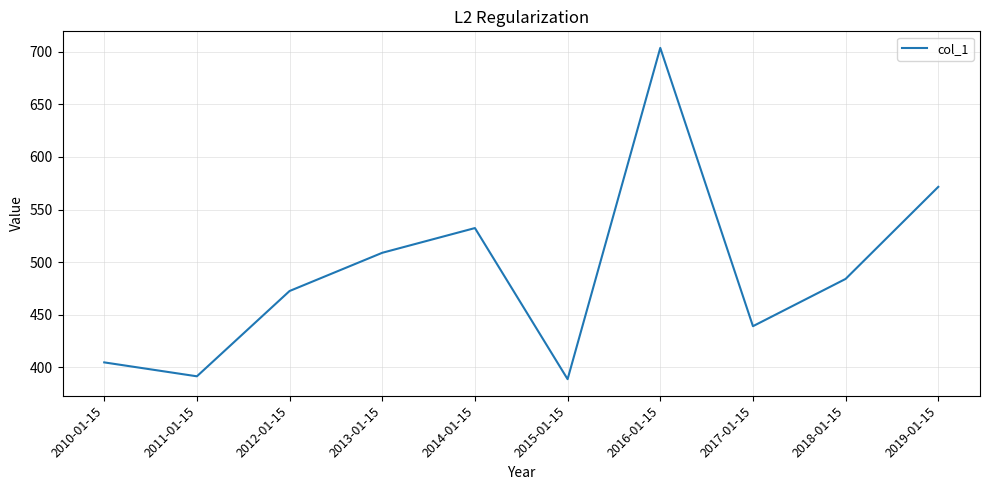

What value does the data have at 2016-01-15?

703.6